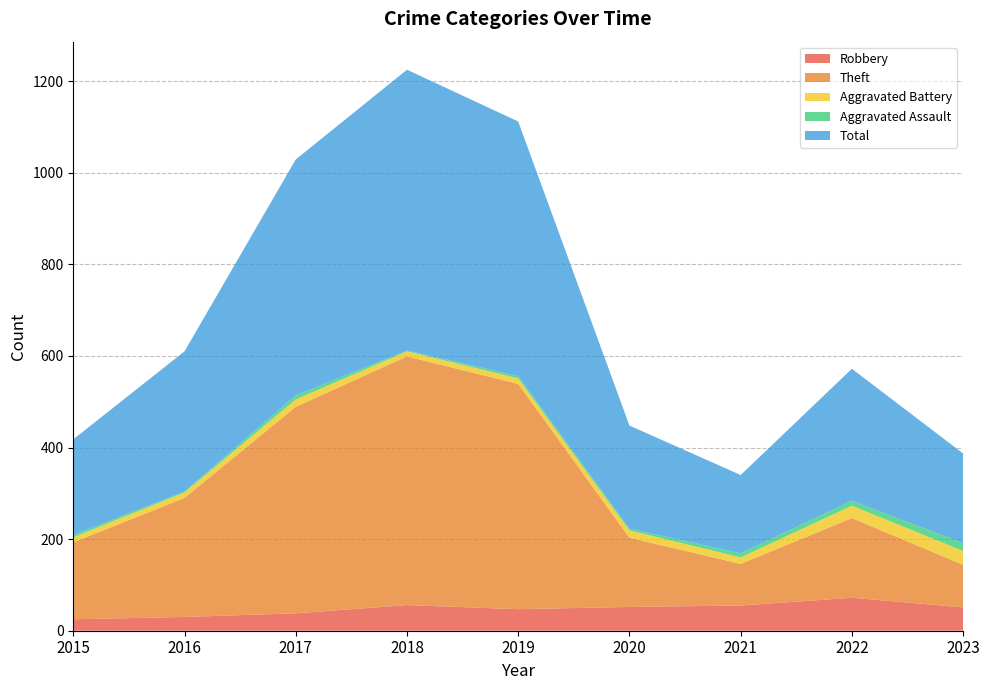

Reading left to right, what are all the values shown in this chart?

Robbery: 2015=25	2016=30	2017=38	2018=56	2019=47	2020=52	2021=55	2022=72	2023=51
Theft: 2015=168	2016=260	2017=451	2018=543	2019=492	2020=151	2021=91	2022=174	2023=93
Aggravated Battery: 2015=11	2016=12	2017=16	2018=11	2019=12	2020=16	2021=14	2022=27	2023=30
Aggravated Assault: 2015=5	2016=2	2017=9	2018=2	2019=5	2020=4	2021=9	2022=11	2023=17
Total: 2015=209	2016=306	2017=515	2018=613	2019=556	2020=225	2021=171	2022=288	2023=196